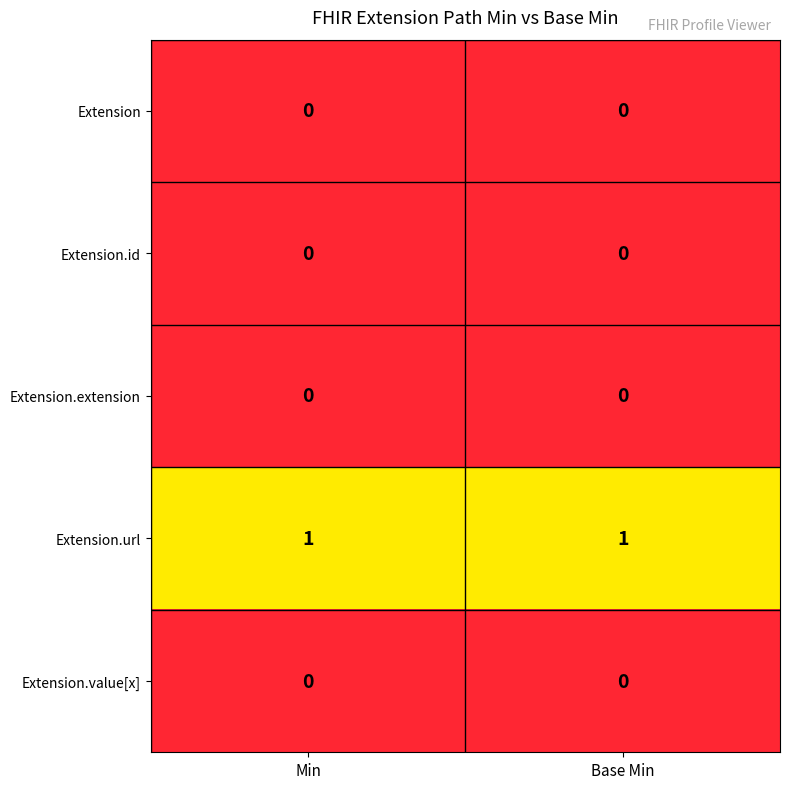

Reading right to left, what are all the values shown in this chart?

Extension: Base Min=0	Min=0
Extension.id: Base Min=0	Min=0
Extension.extension: Base Min=0	Min=0
Extension.url: Base Min=1	Min=1
Extension.value[x]: Base Min=0	Min=0